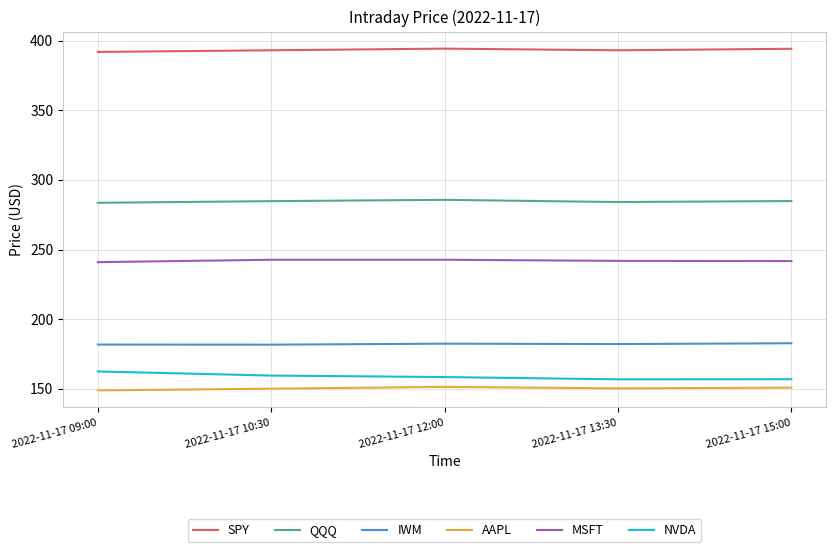

What is the minimum value for NVDA?

156.7